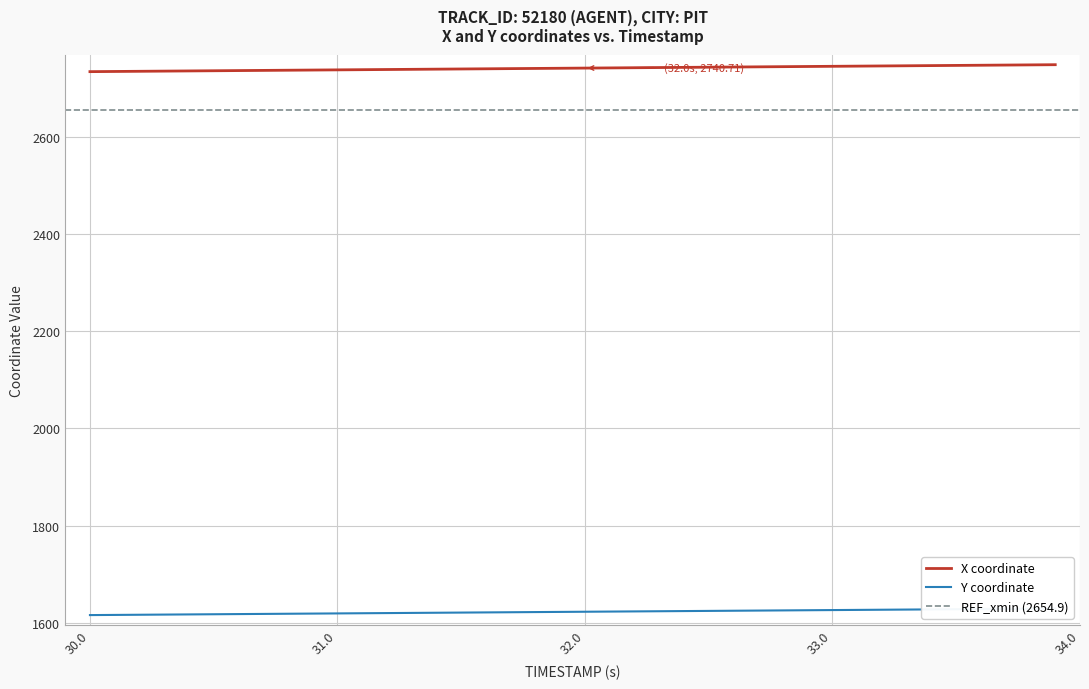

Reading right to left, list all the values displayed in this chart.

X: 2747.7	2747.3	2746.9	2746.6	2746.2	2745.8	2745.5	2745.1	2744.7	2744.4	2744.0	2743.6	2743.3	2742.9	2742.5	2742.2	2741.8	2741.4	2741.1	2740.7	2740.3	2740.0	2739.6	2739.2	2738.9	2738.5	2738.2	2737.8	2737.4	2737.1	2736.7	2736.3	2735.9	2735.6	2735.2	2734.9	2734.5	2734.1	2733.8	2733.4
Y: 1629.9	1629.5	1629.2	1628.8	1628.5	1628.1	1627.8	1627.5	1627.1	1626.8	1626.4	1626.1	1625.7	1625.4	1625.0	1624.7	1624.4	1624.0	1623.7	1623.3	1623.0	1622.7	1622.3	1622.0	1621.6	1621.3	1620.9	1620.6	1620.2	1619.9	1619.5	1619.2	1618.9	1618.5	1618.2	1617.8	1617.5	1617.1	1616.8	1616.5